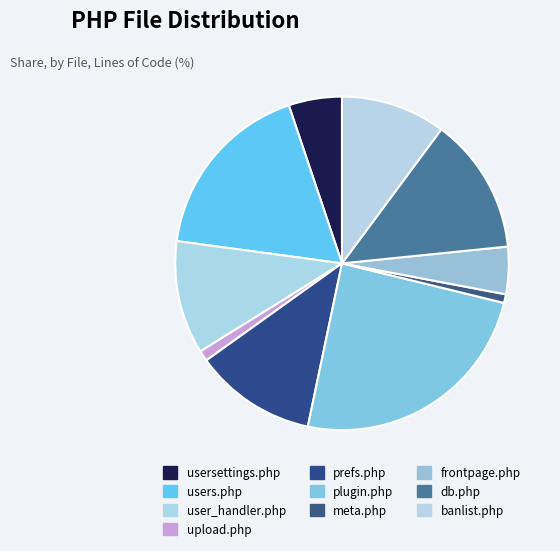

Is prefs.php the majority of the pie?

No